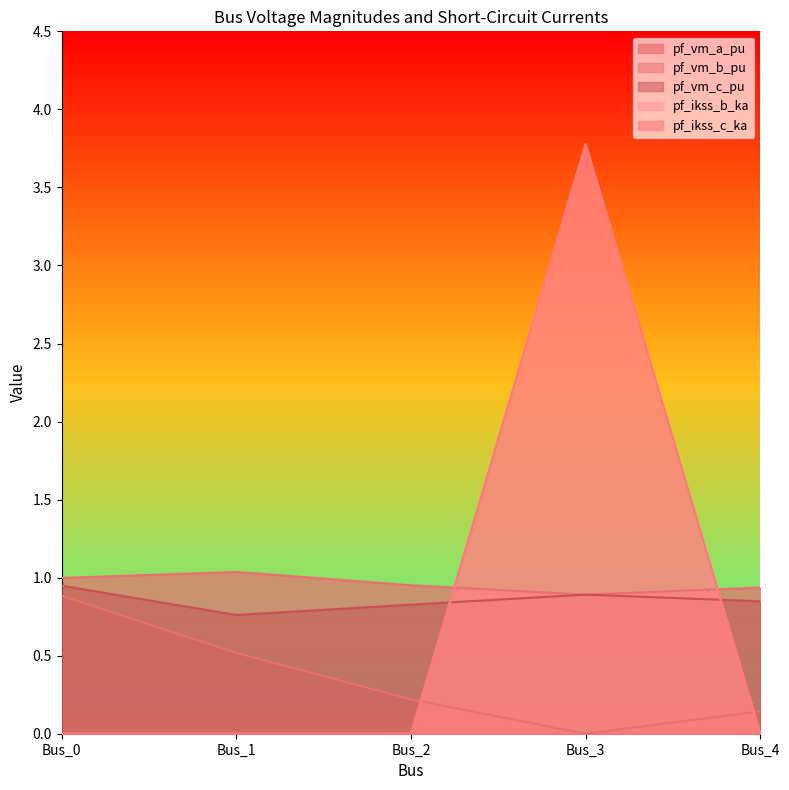

In pf_vm_c_pu, how many points are lower than both neighbors (excluding endpoints)?

1